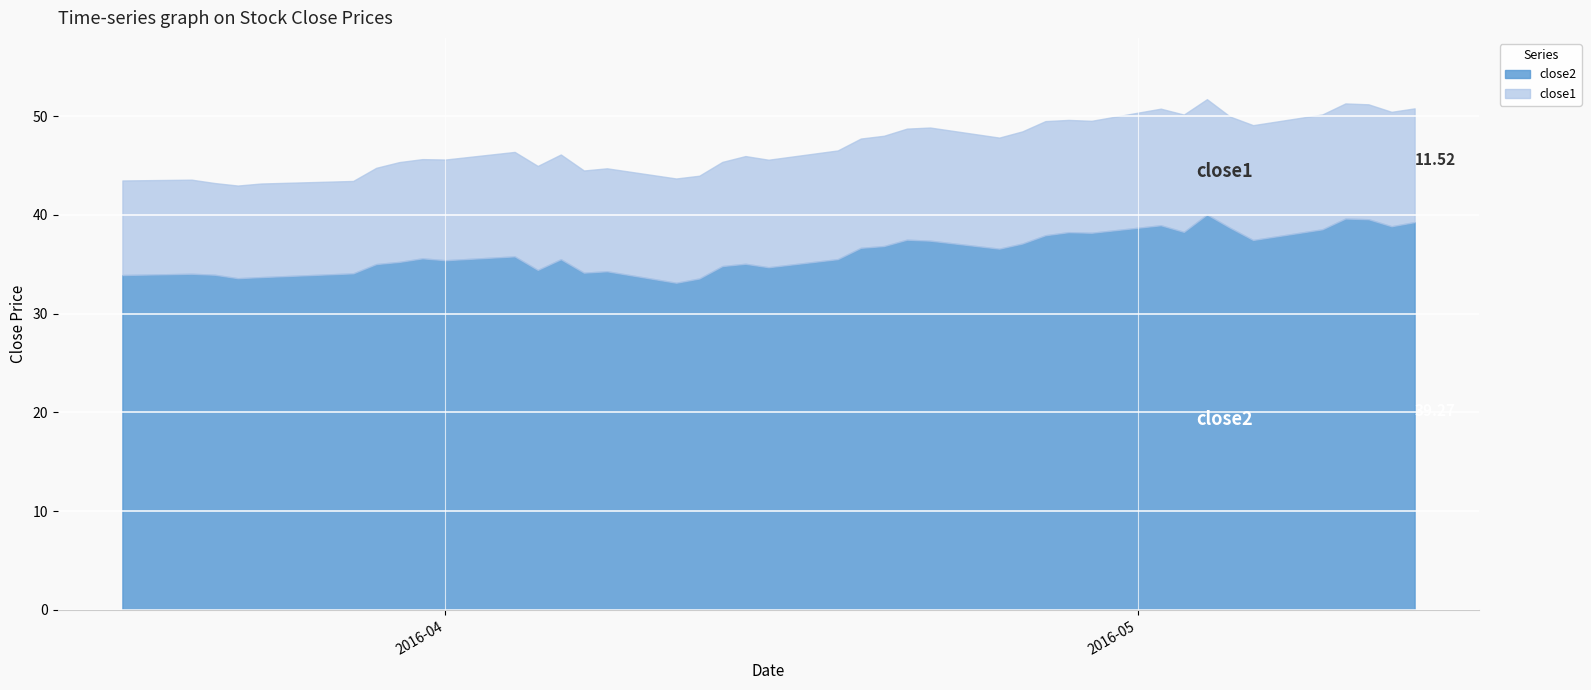

The value of close1 at 22 is 7.7. True or false?

False